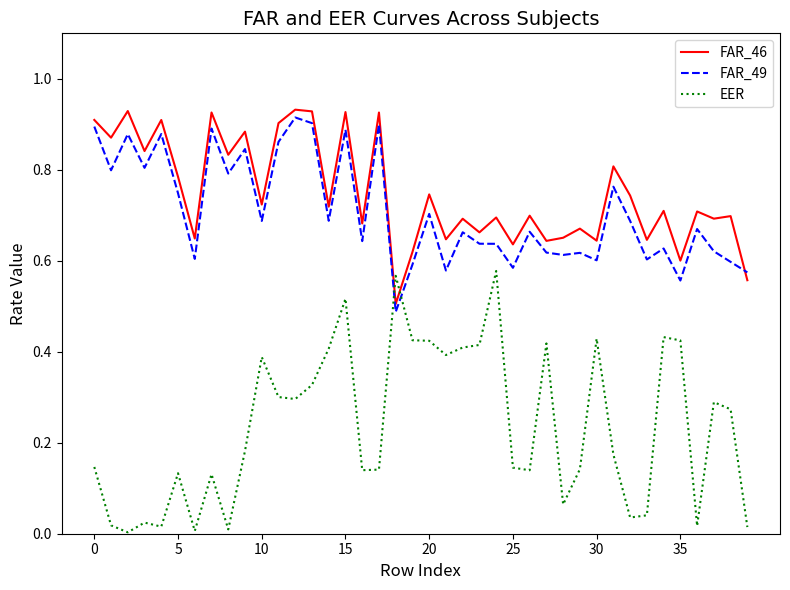

Which series has the widest spread of values?

EER